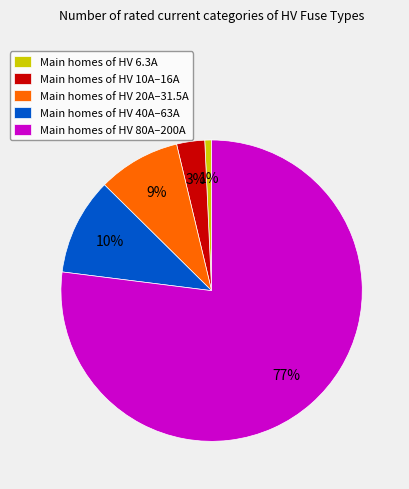

Count the number of slices in the pie.

5